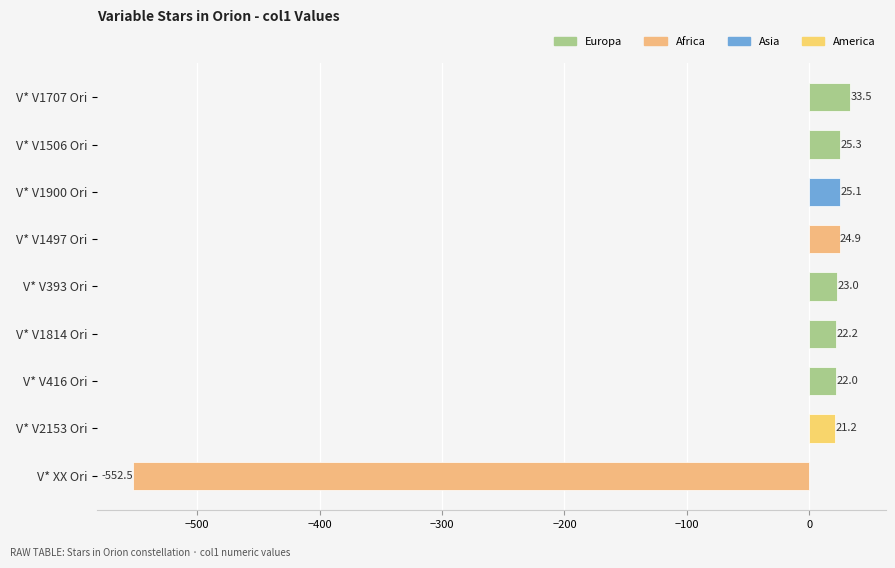

What is the minimum value shown in the chart?

-552.5